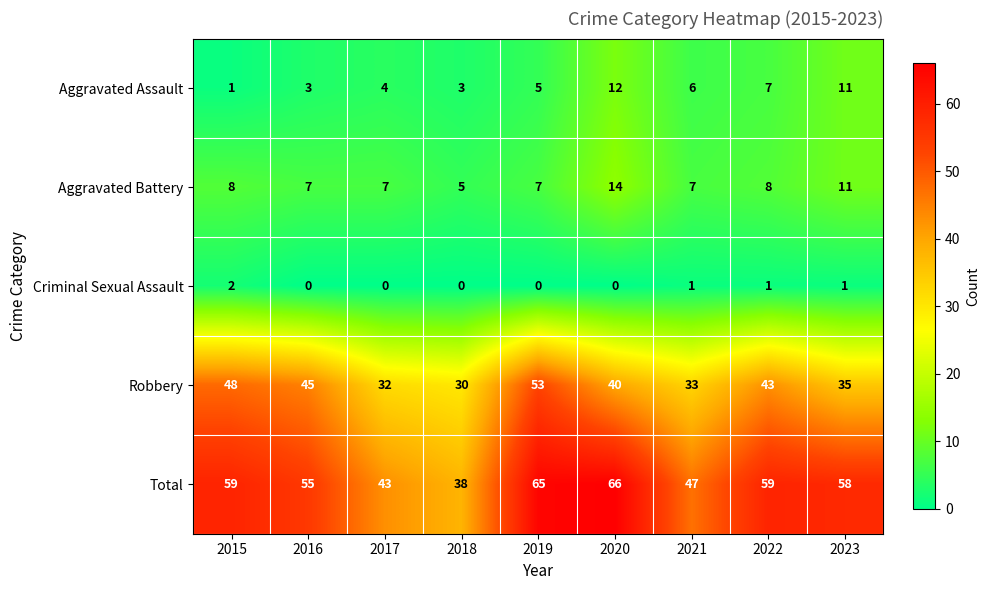

At 2015, list the series in order from smallest to largest.

Aggravated Assault, Criminal Sexual Assault, Aggravated Battery, Robbery, Total